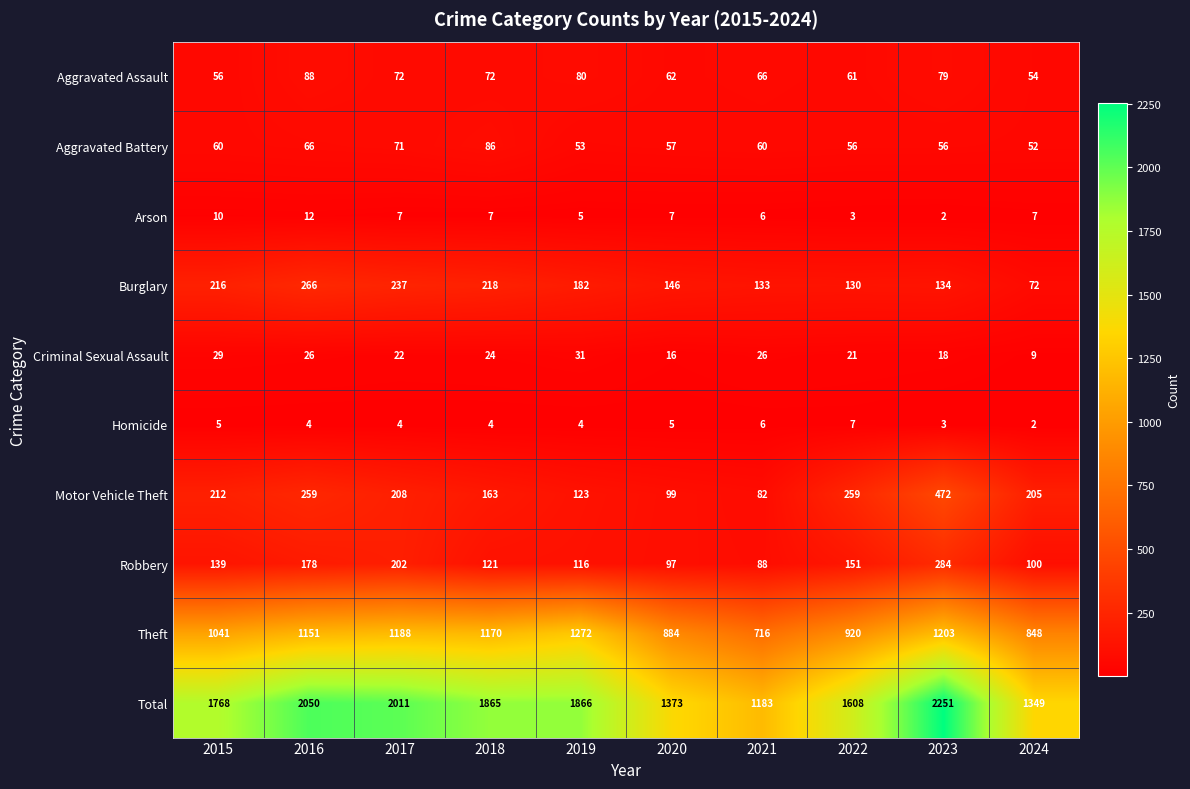

What is the total value across all series at 2020?

2746